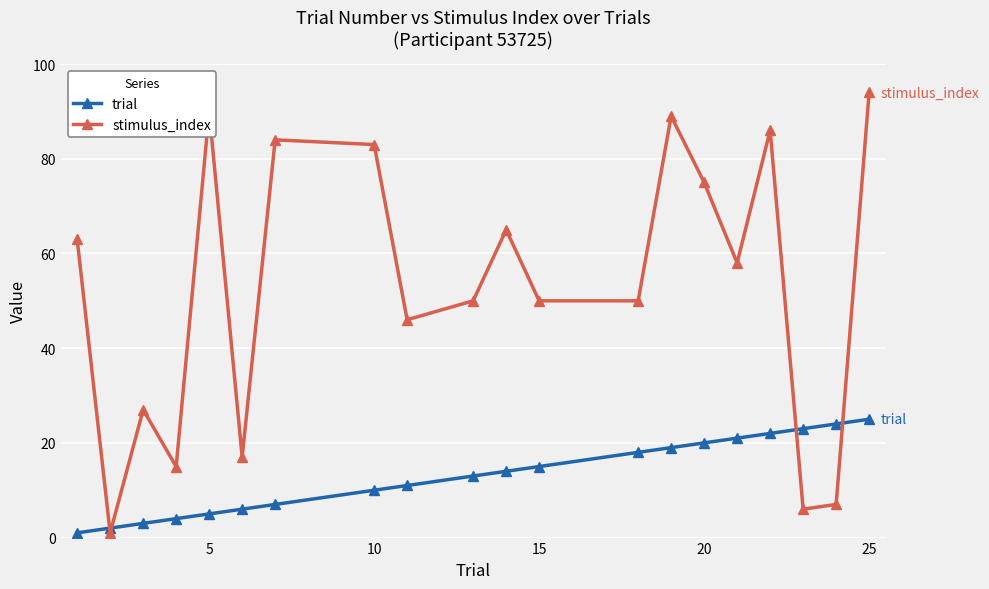

True or false: stimulus_index has more than 2 points higher than both neighbors.

True